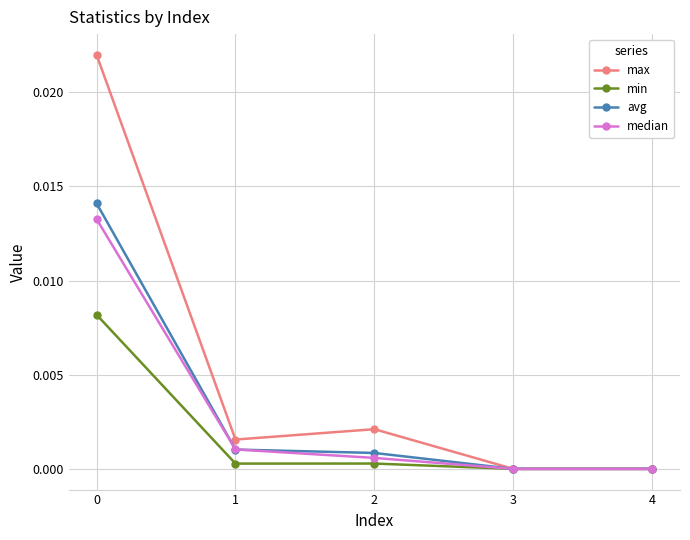

Which series has the widest spread of values?

max